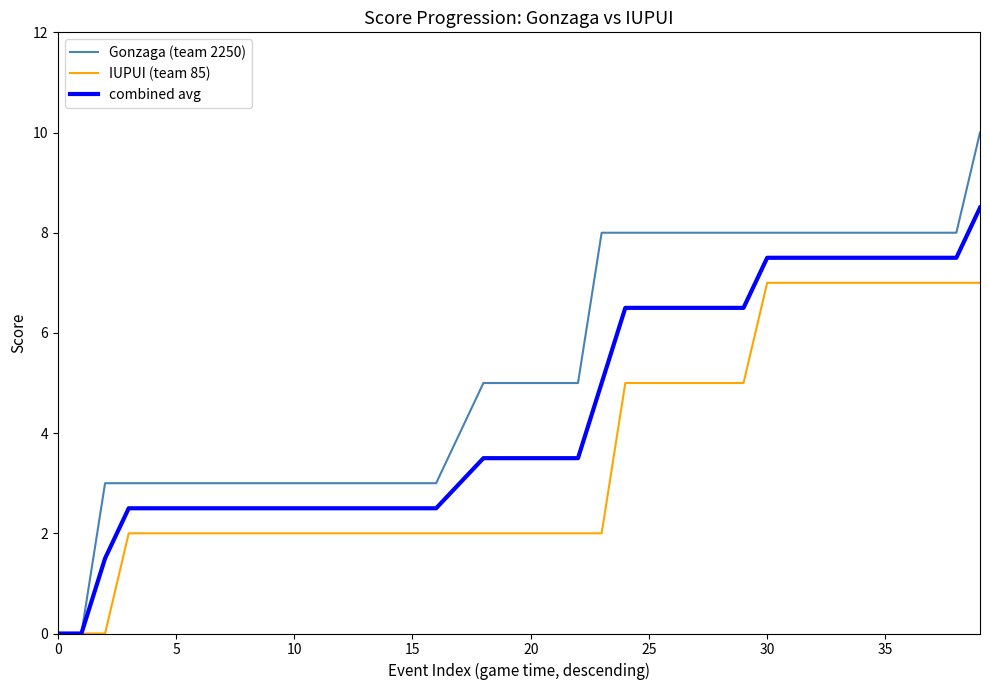

What is the average value of the Gonzaga (team 2250) series?

5.3